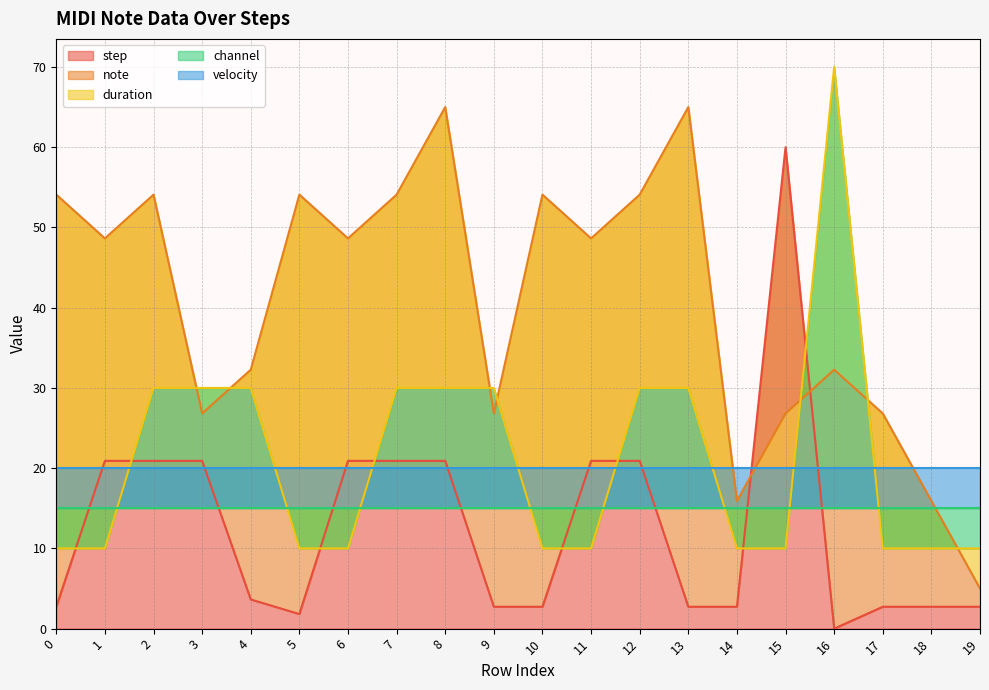

What is the sum of all note values?

809.1